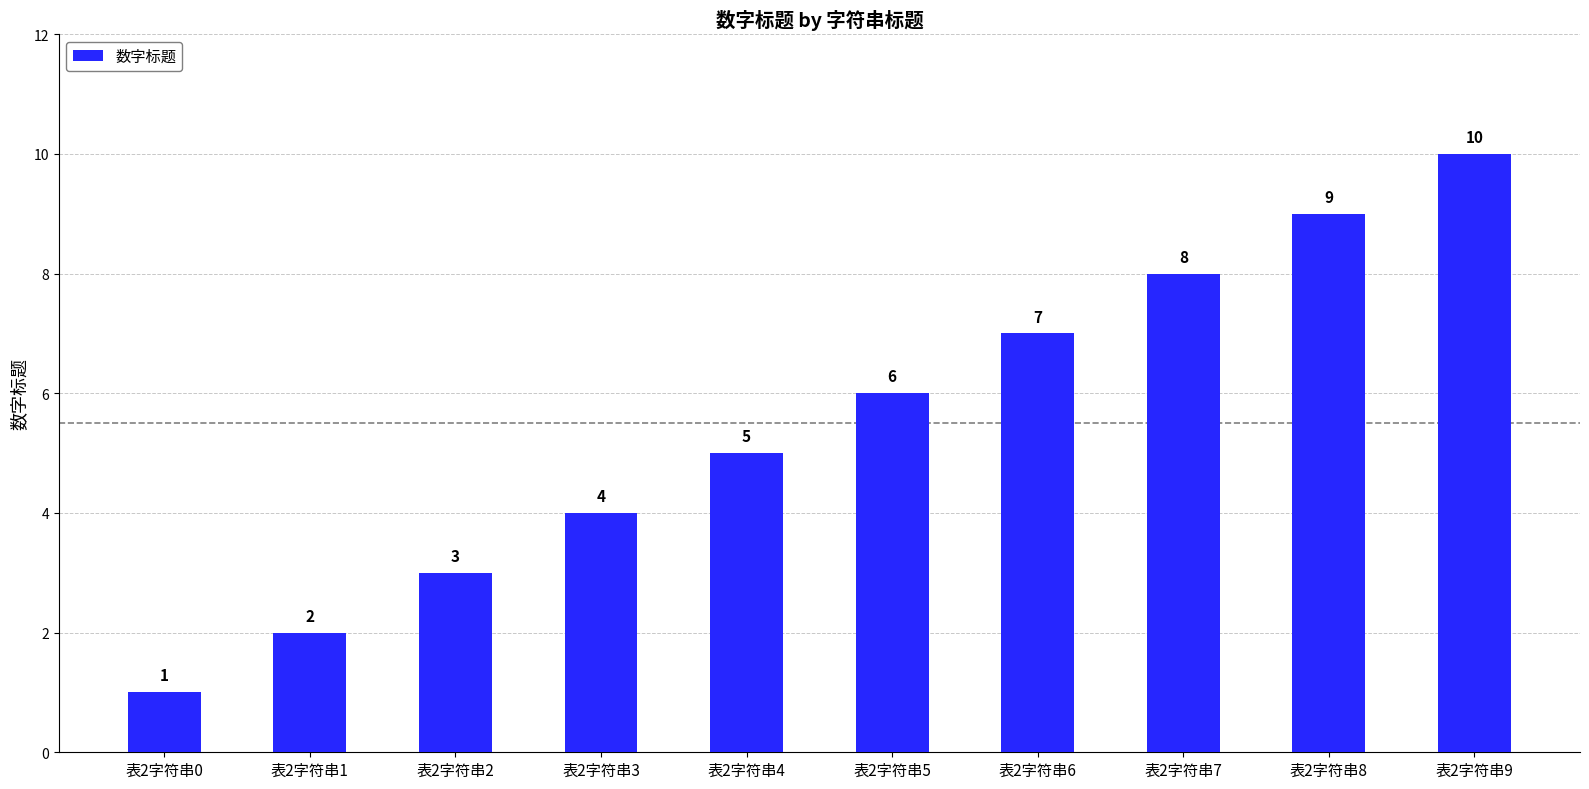

What is the sum of all values?

55